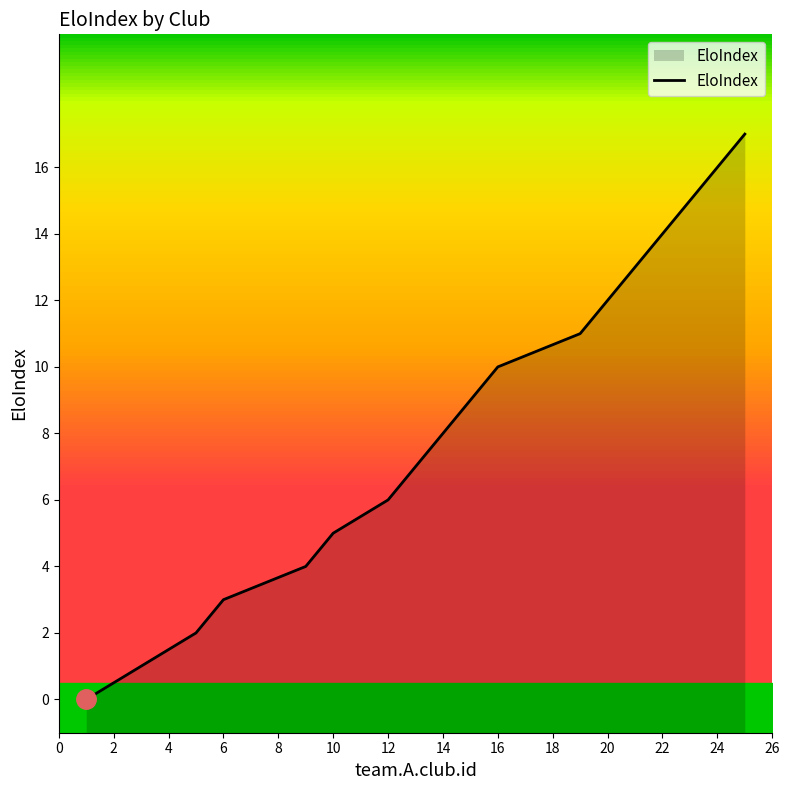

Does the chart have visible grid lines?

No